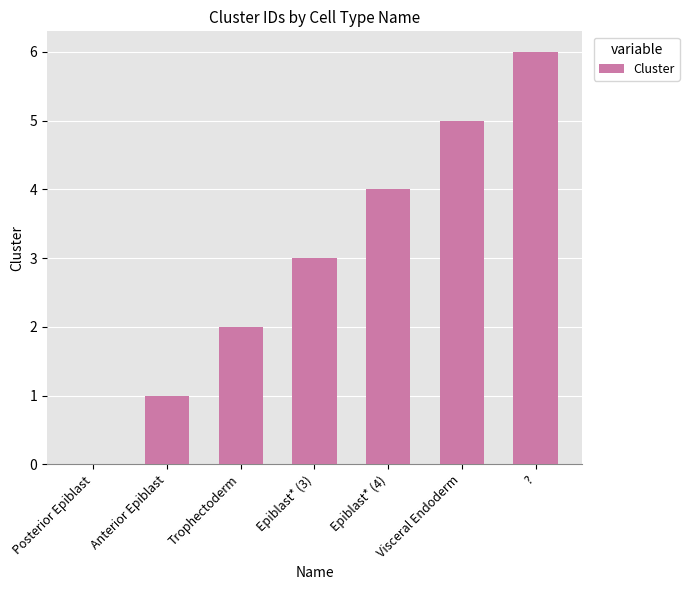

Reading left to right, what are all the values shown in this chart?

0	1	2	3	4	5	6